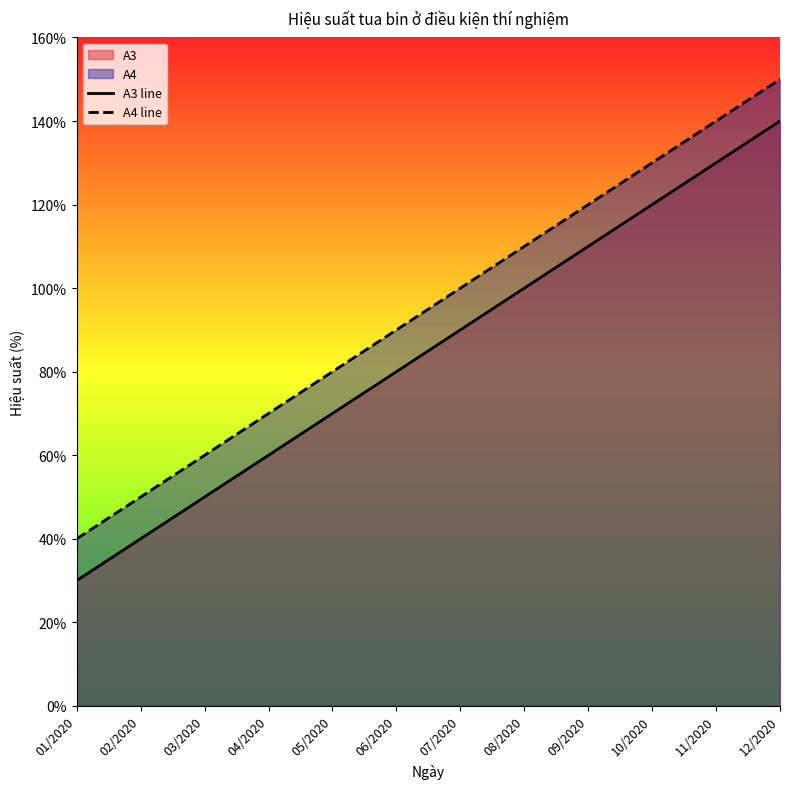

Which series has the largest total across all categories?

A4 line